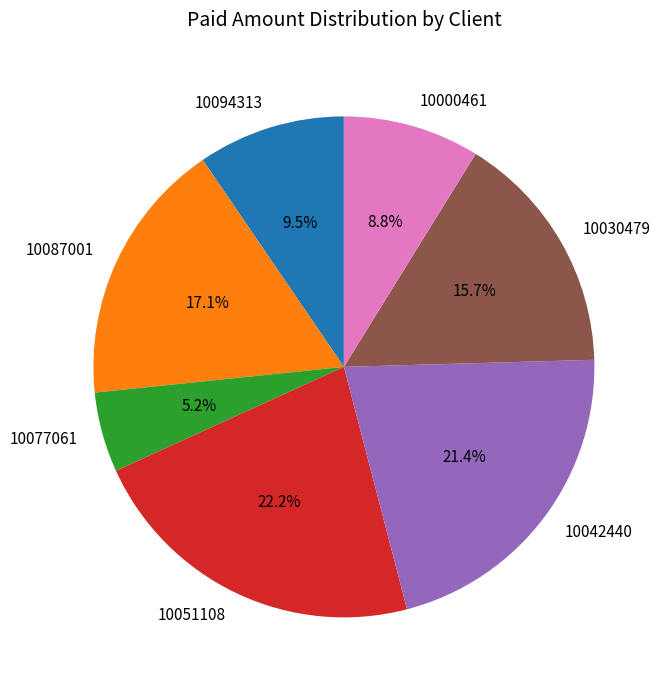

What percentage is NOT represented by 10000461?

91.2%